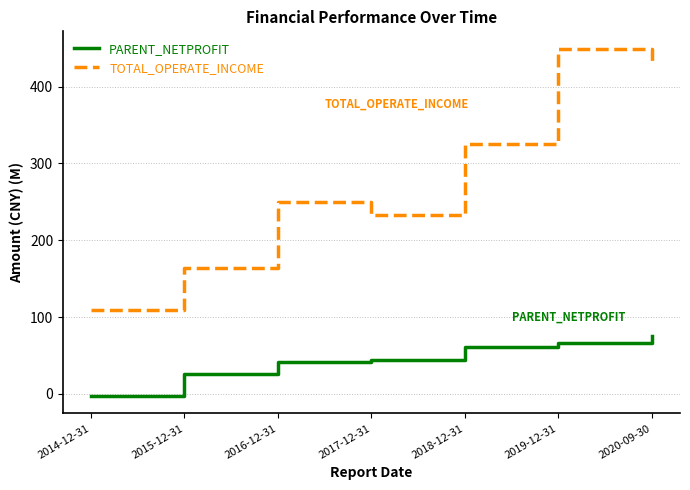

Between 2015-12-31 and 2016-12-31, which series saw the biggest shift?

TOTAL_OPERATE_INCOME